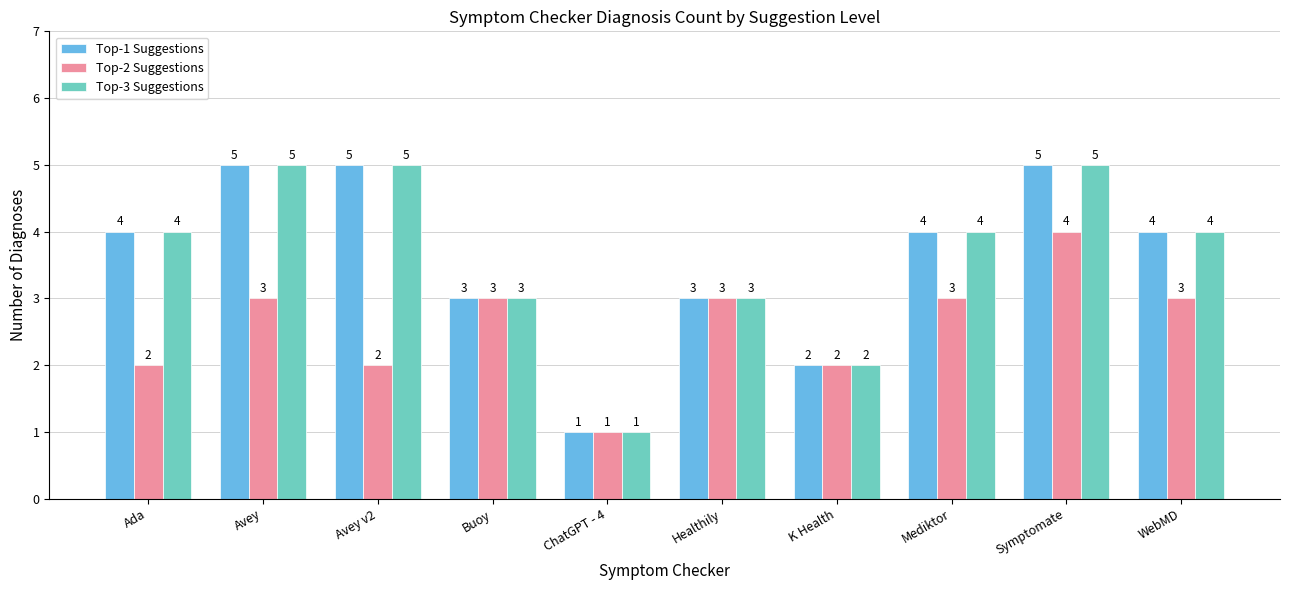

Reading left to right, list all the values displayed in this chart.

Top-1 Suggestions: 4	5	5	3	1	3	2	4	5	4
Top-2 Suggestions: 2	3	2	3	1	3	2	3	4	3
Top-3 Suggestions: 4	5	5	3	1	3	2	4	5	4